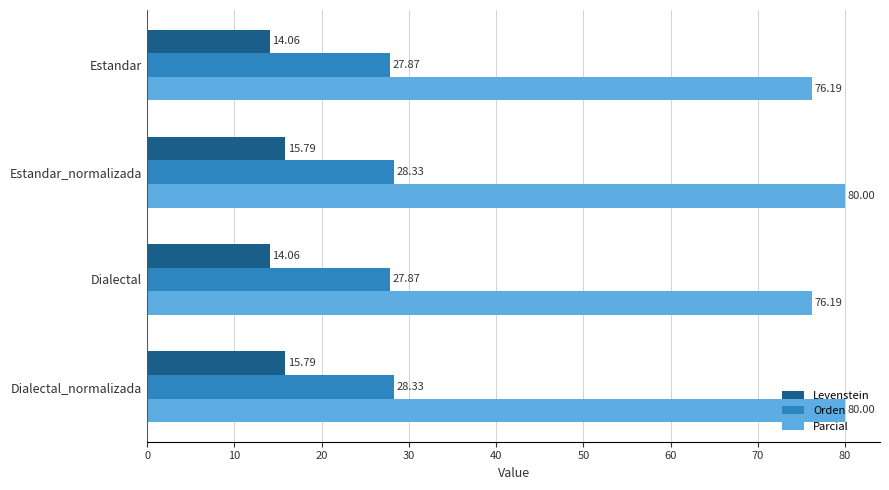

How many values in the Levenstein series are below 15?

2